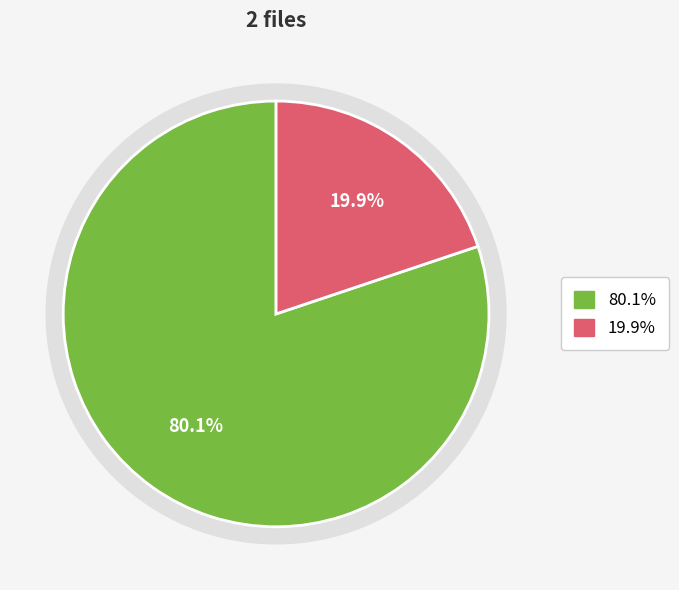

What percentage is NOT represented by pic.jpg?

80.1%